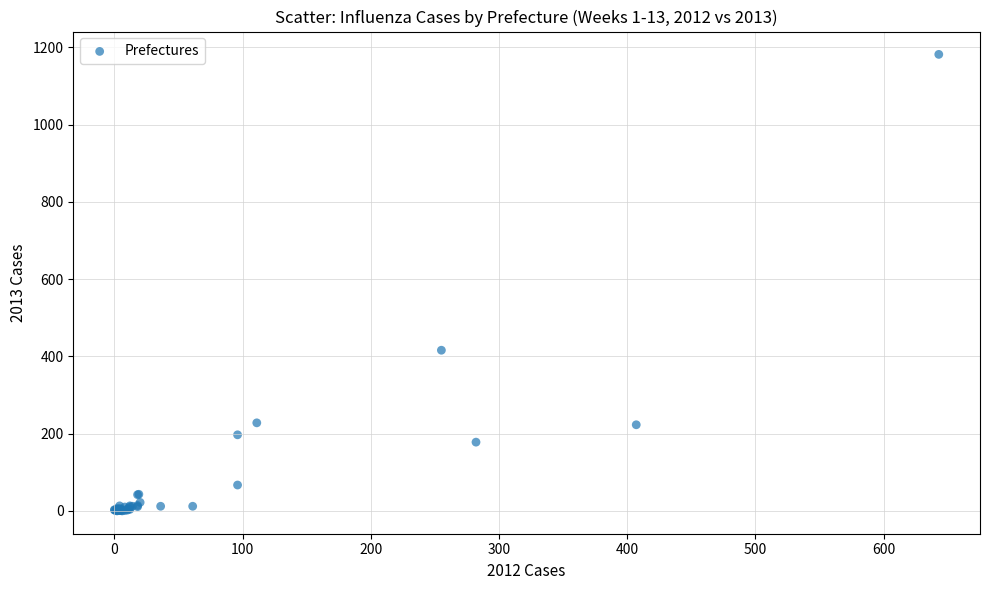

What Y value in the scatter plot is closest to 591?

416